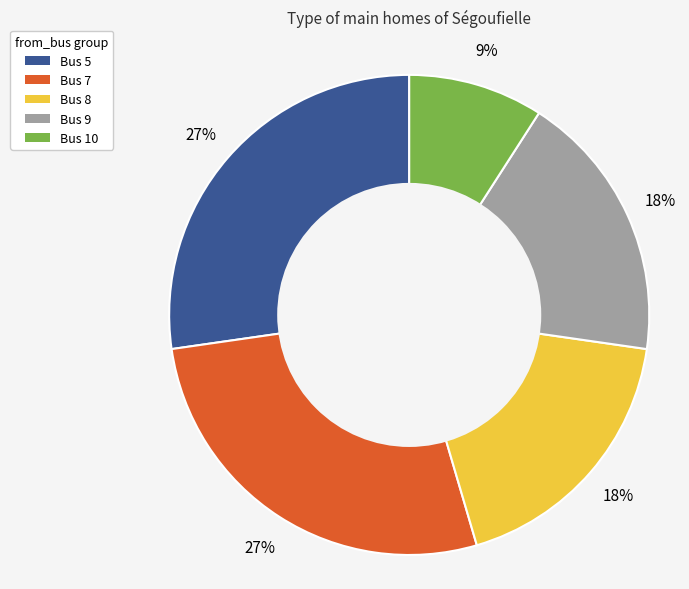

How many segments does this pie chart have?

5